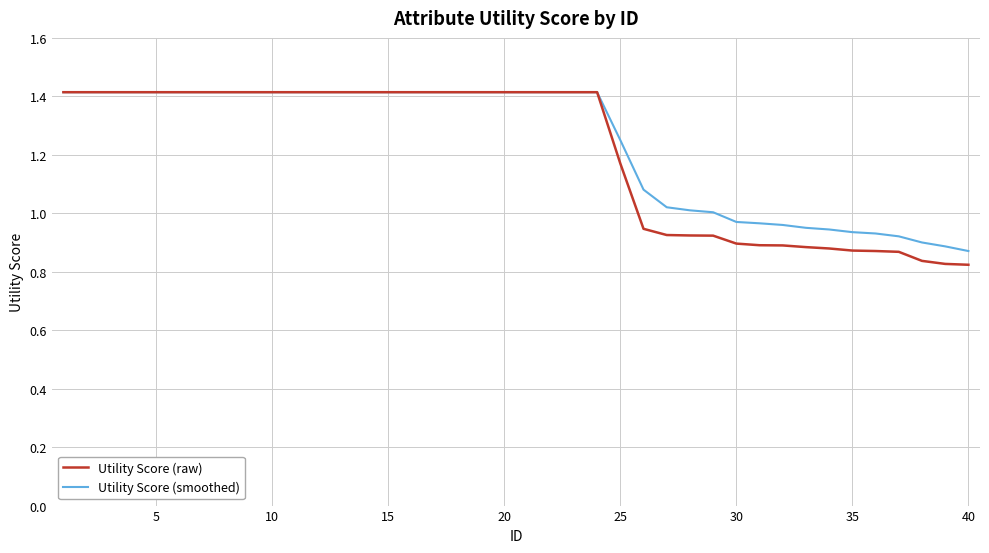

Which series has the widest spread of values?

Utility Score (raw)